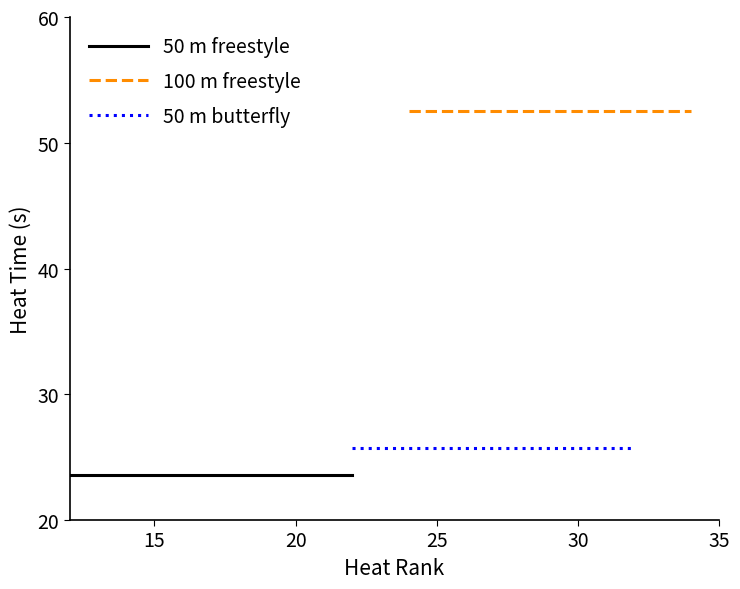

At how many categories does at least one series exceed 43?

3